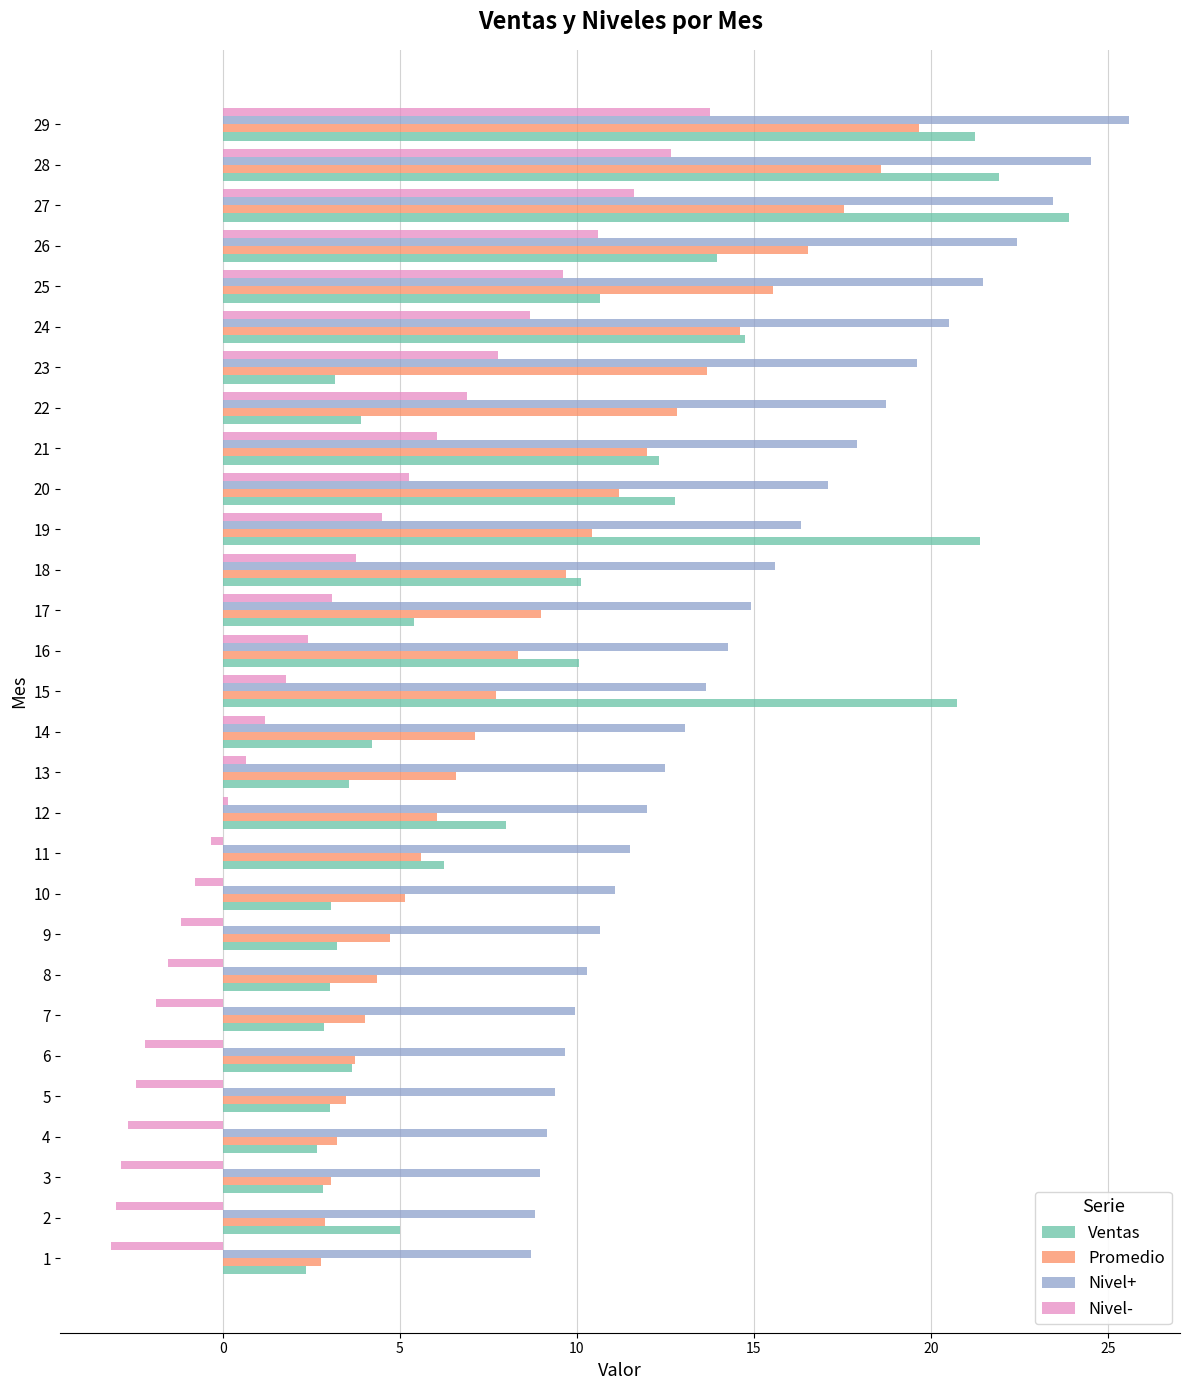

At which category does the chart reach its peak across all series?

29